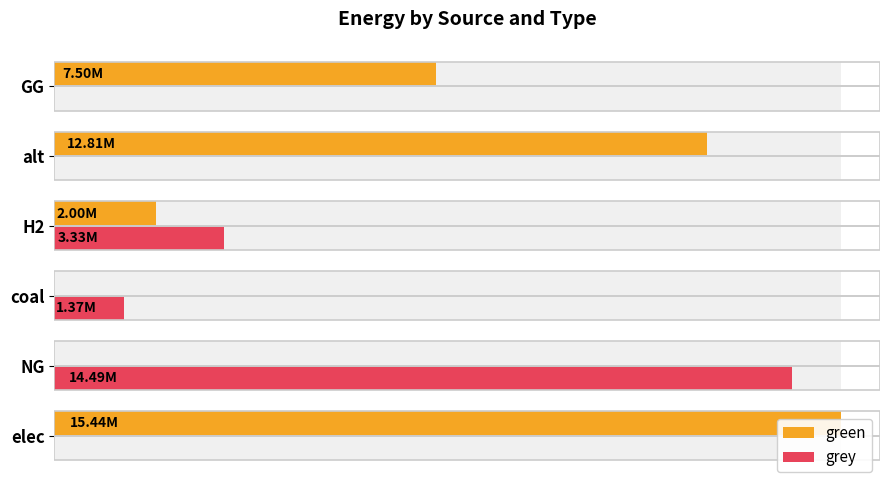

How many bars are there in each group?

2